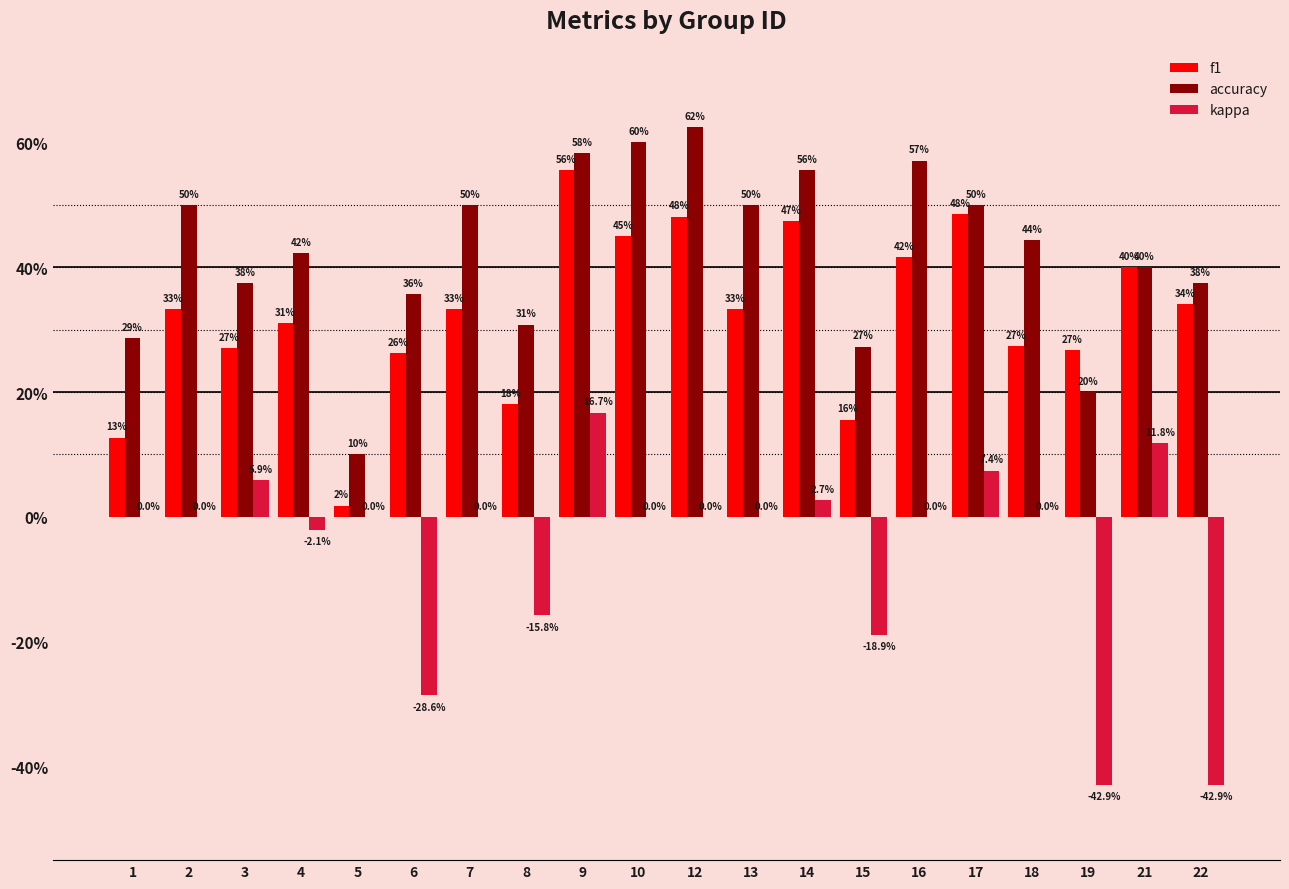

The value of f1 at 8 is 0.2. True or false?

True